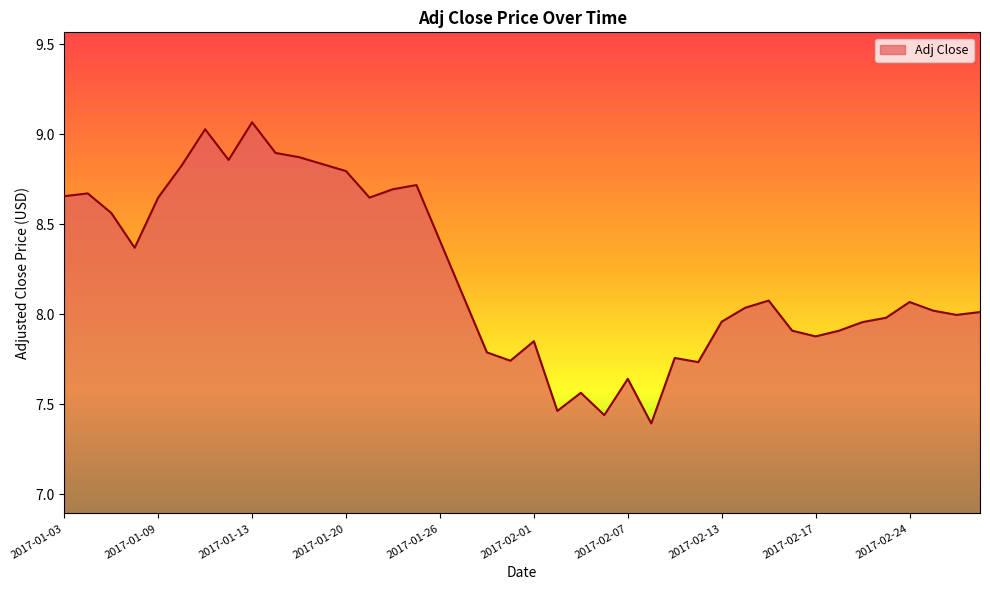

What is the difference between the maximum and minimum values?

1.7